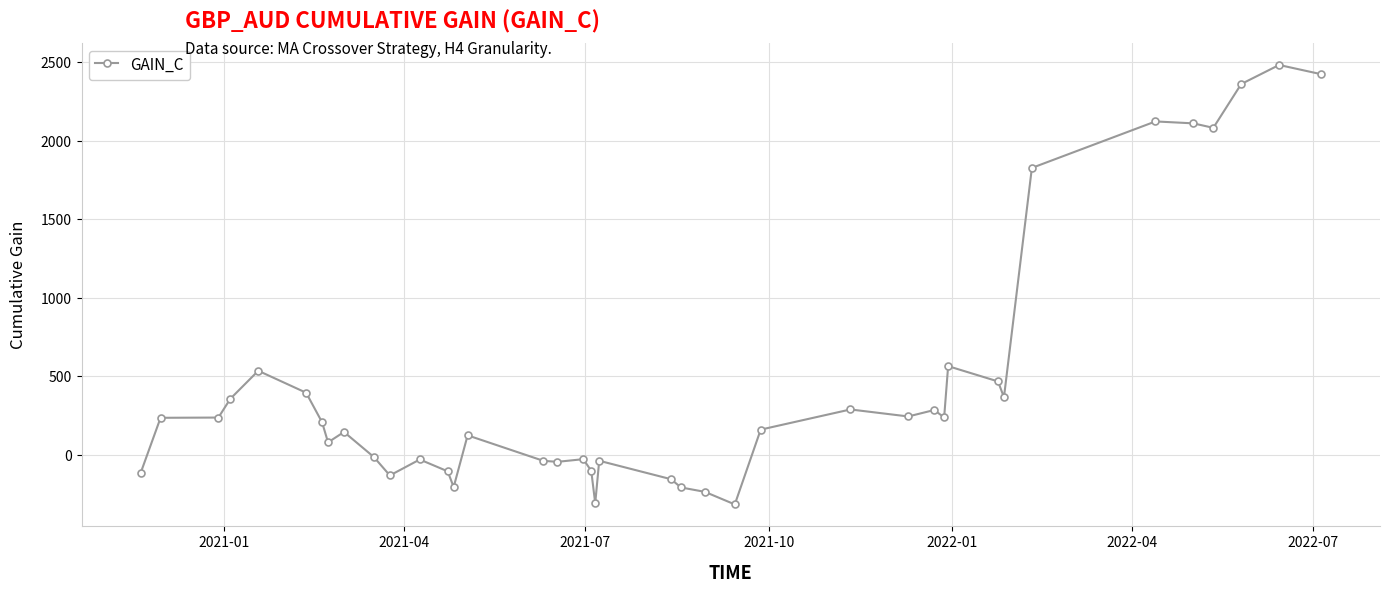

What is the value of the 5th point from the left?

536.4